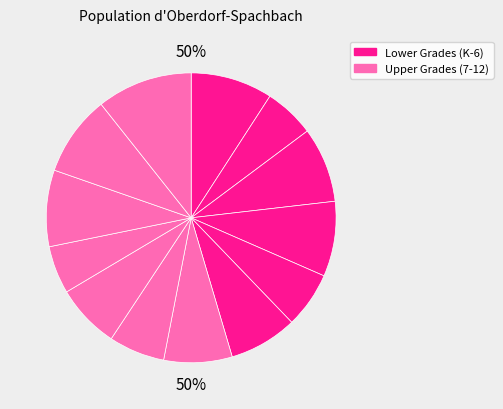

The Grade 5 slice represents 8% of the pie. True or false?

True